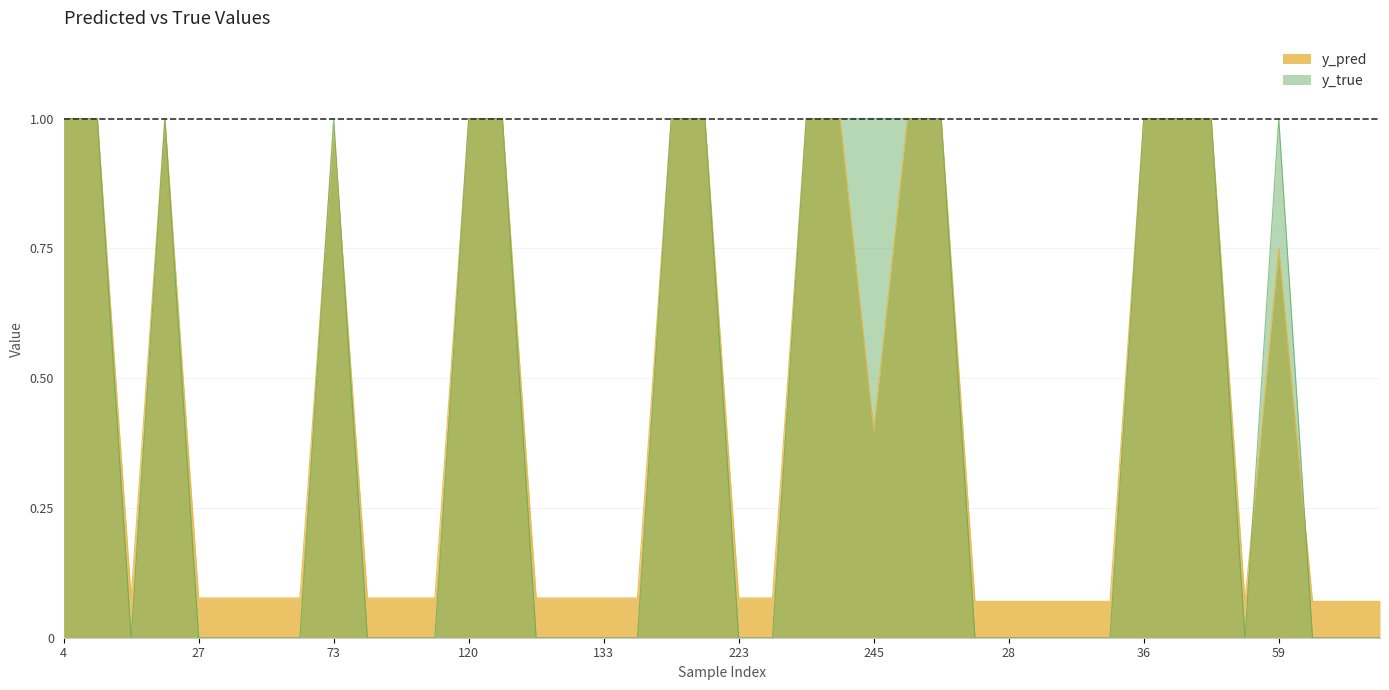

What is the value of the y_pred point at the 16th from the left?

0.1